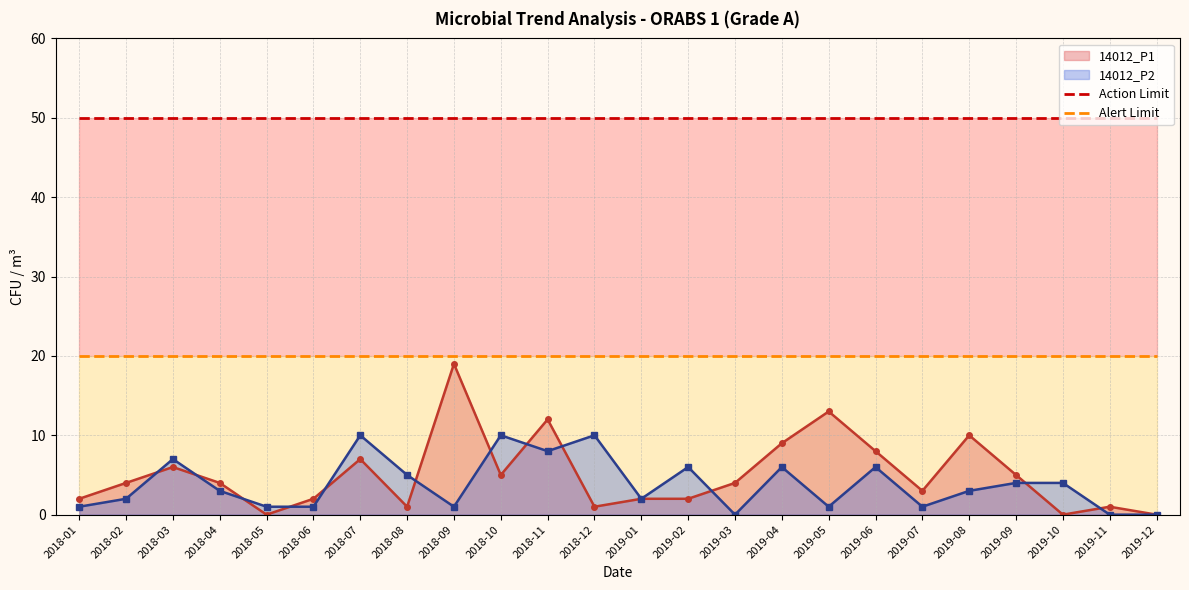

Is the value of 14012_P1 at 2018-01 greater than the value of 14012_P2 at 2019-09?

No